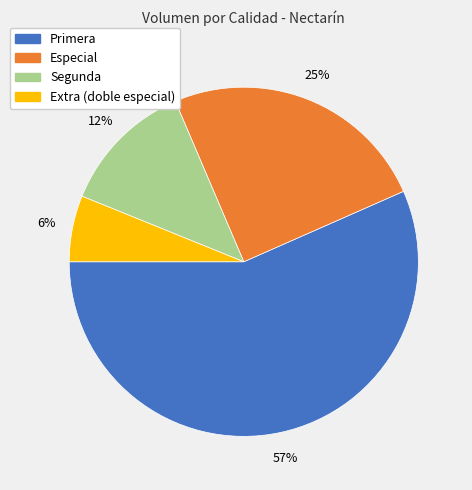

Does any single category account for the majority?

Yes